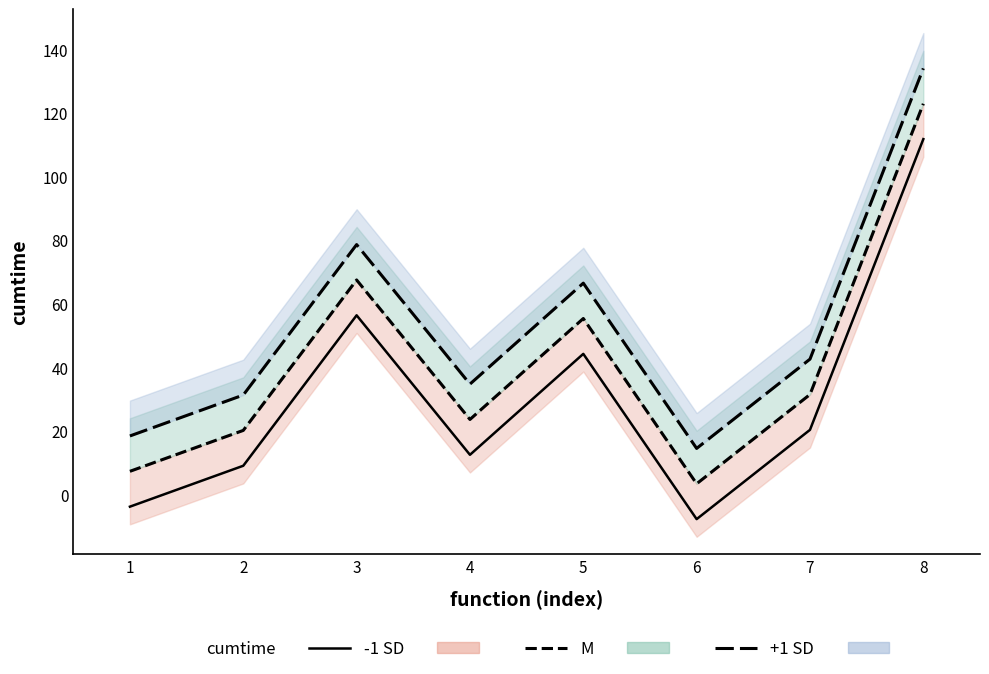

What is the minimum value shown in the chart?

-7.7